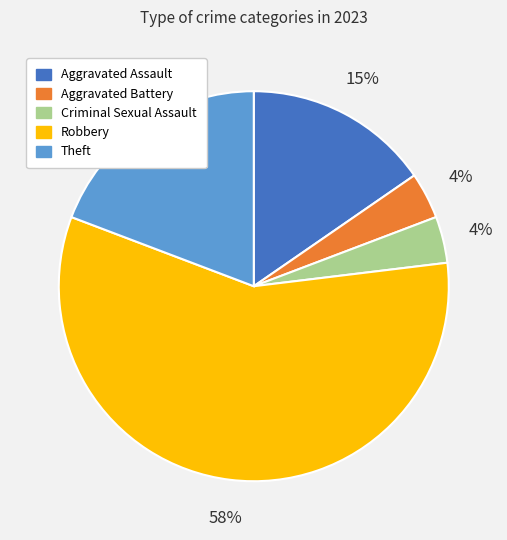

Which has a higher value, Criminal Sexual Assault or Theft?

Theft